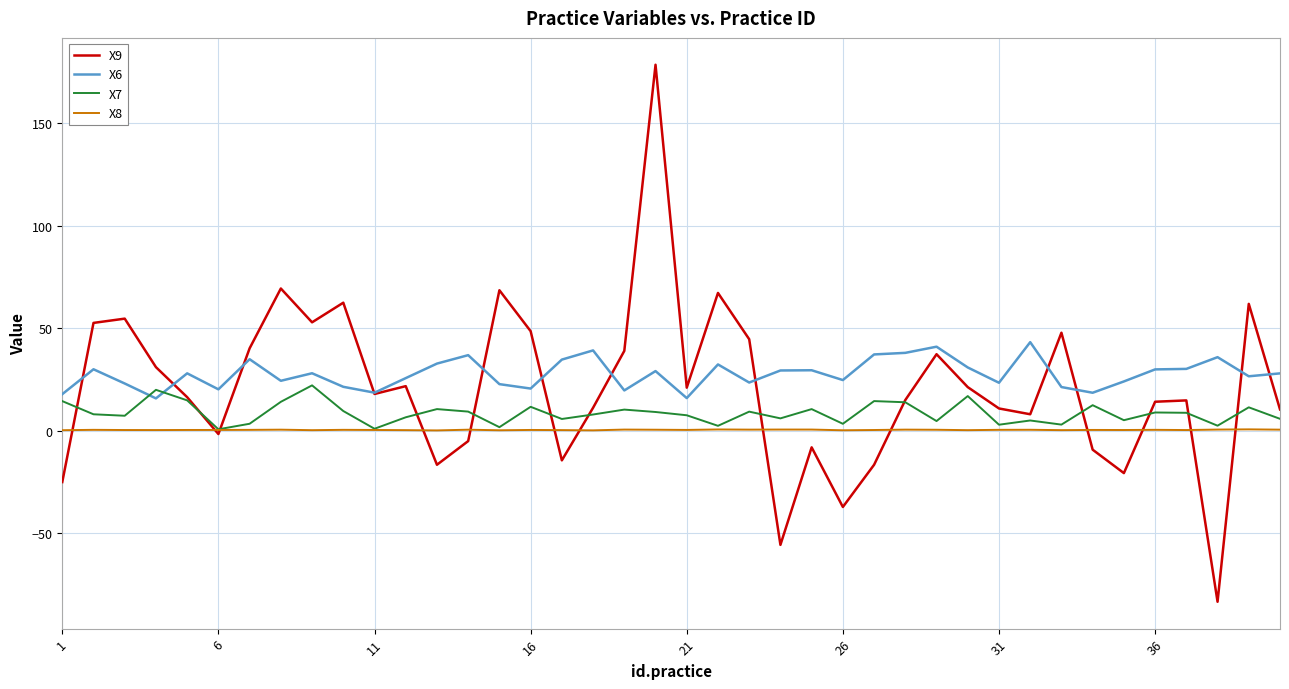

What is the difference between the second highest and second lowest values in the X8 series?

0.4